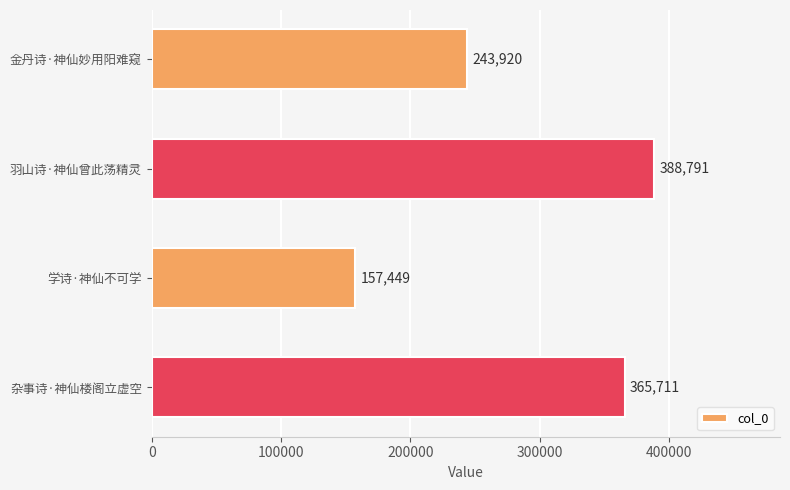

Approximately how many times larger is the value at 杂事诗·神仙楼阁立虚空 compared to 学诗·神仙不可学?

2.3